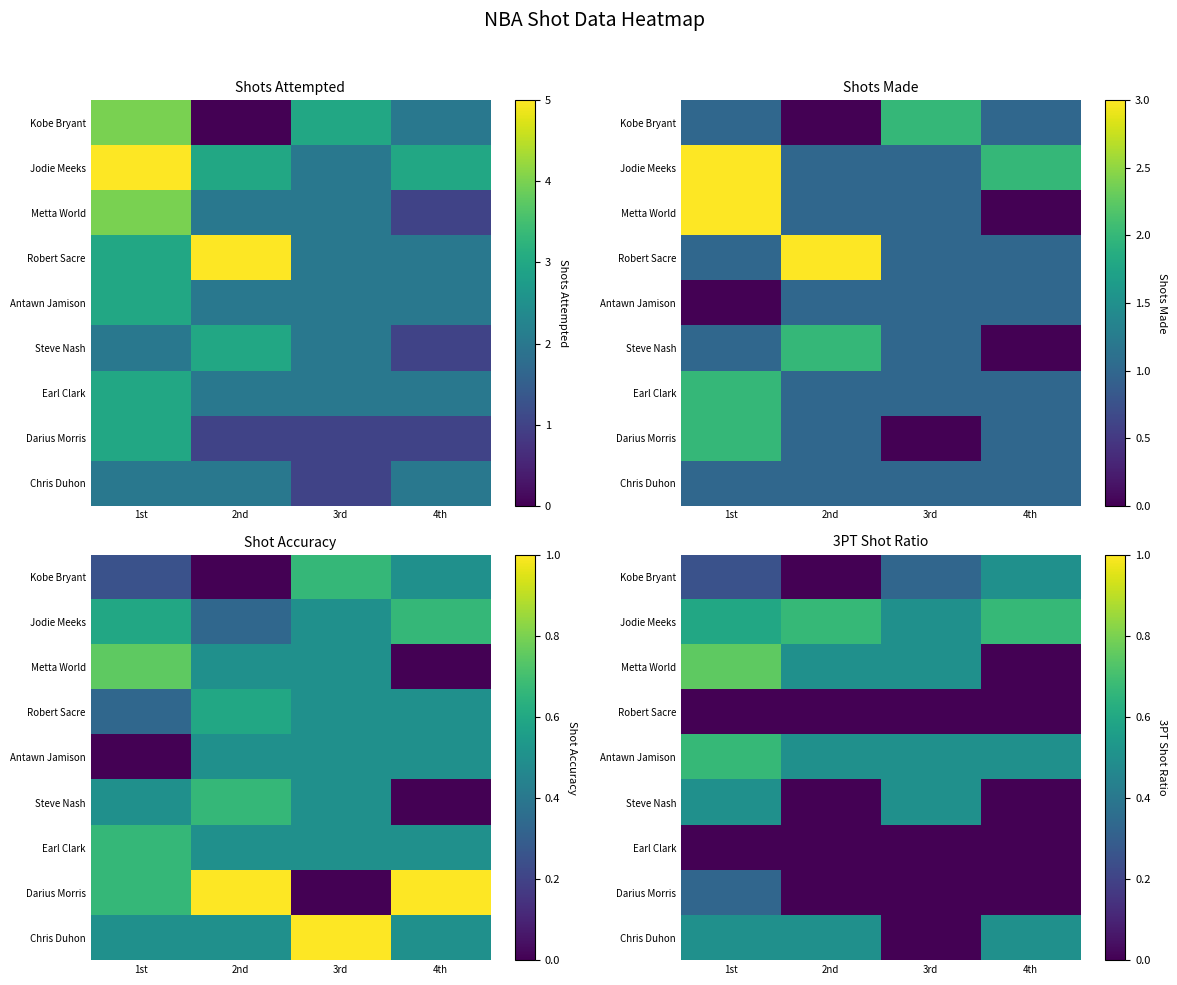

At which label does Antawn Jamison reach its peak?

1st